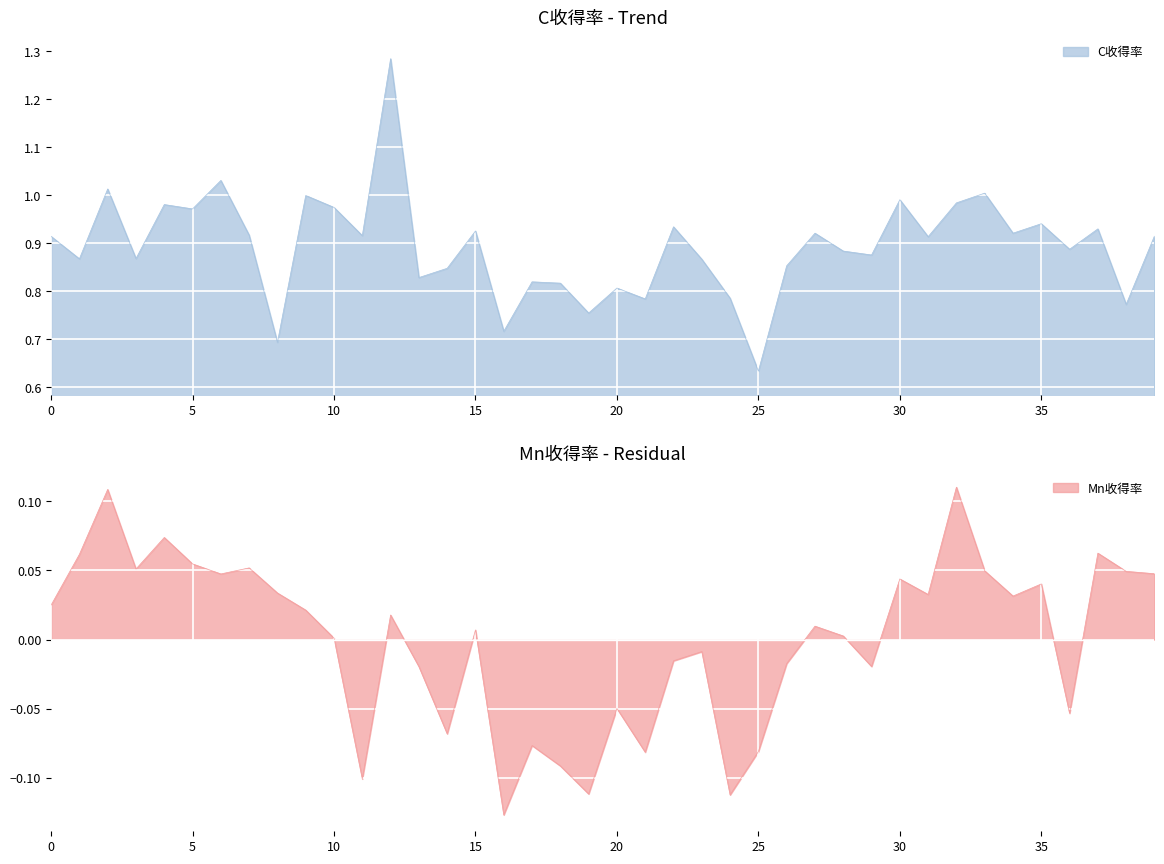

At which label does C收得率 reach its minimum?

25